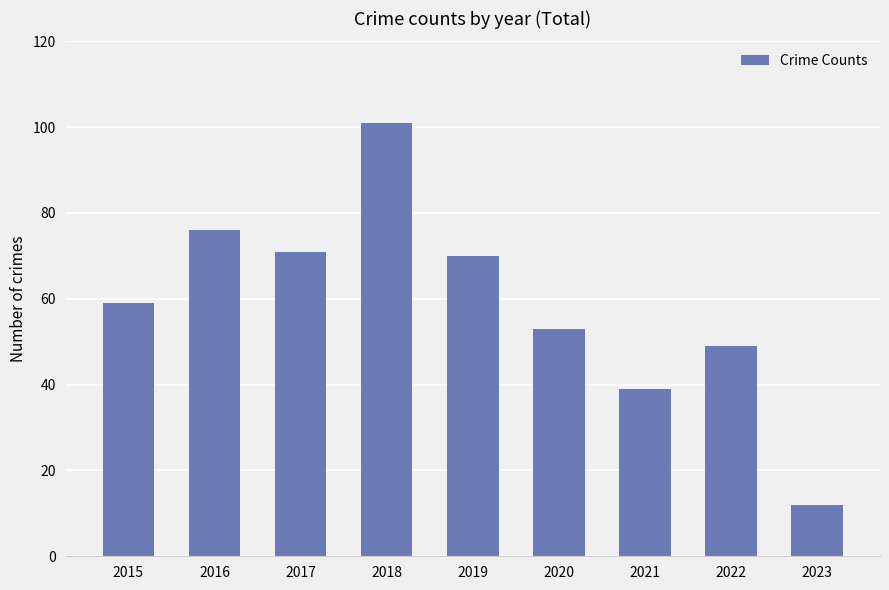

Reading left to right, list all the values displayed in this chart.

2015=59	2016=76	2017=71	2018=101	2019=70	2020=53	2021=39	2022=49	2023=12